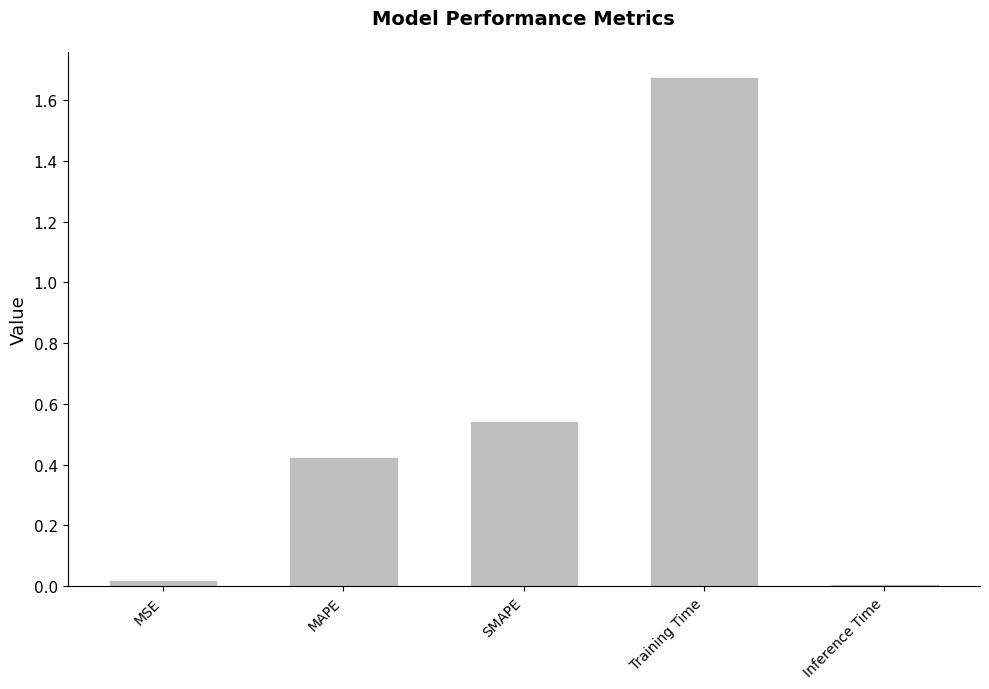

Is it true that the value at Training Time is 2.5?

False